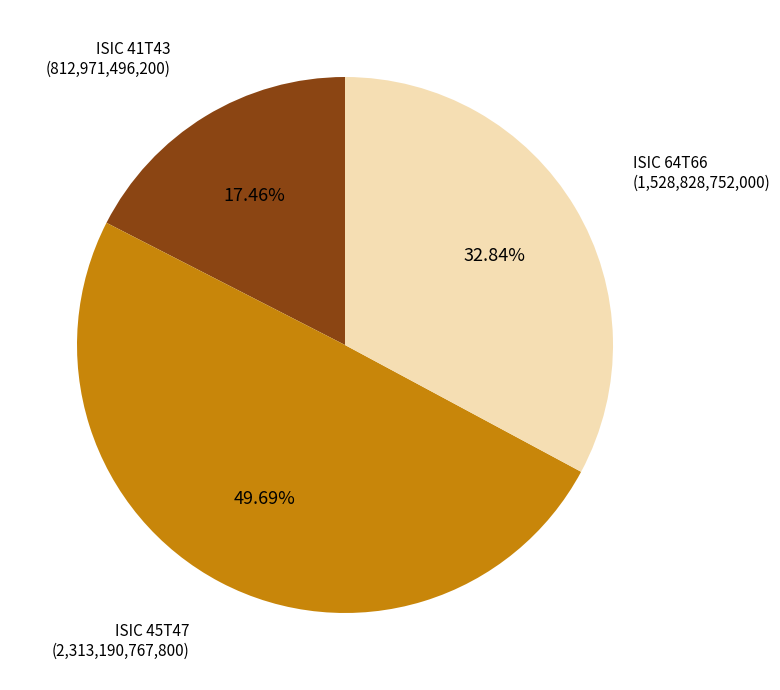

Is the sum of ISIC 45T47 and ISIC 64T66 greater than half?

Yes